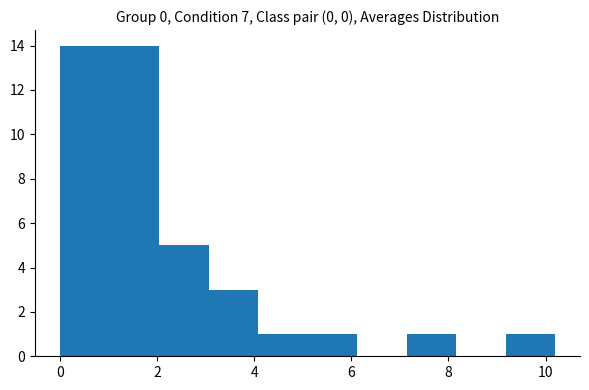

Reading left to right, transcribe this chart: for each bar, give the range it covers on the x-axis and its height. Neither the bar edges nor the heights are printed on the chart, so give them approximately, as read against the axes.

0.00 to 1.02: 14
1.02 to 2.04: 14
2.04 to 3.06: 5
3.06 to 4.08: 3
4.08 to 5.10: 1
5.10 to 6.12: 1
6.12 to 7.14: 0
7.14 to 8.16: 1
8.16 to 9.18: 0
9.18 to 10.20: 1